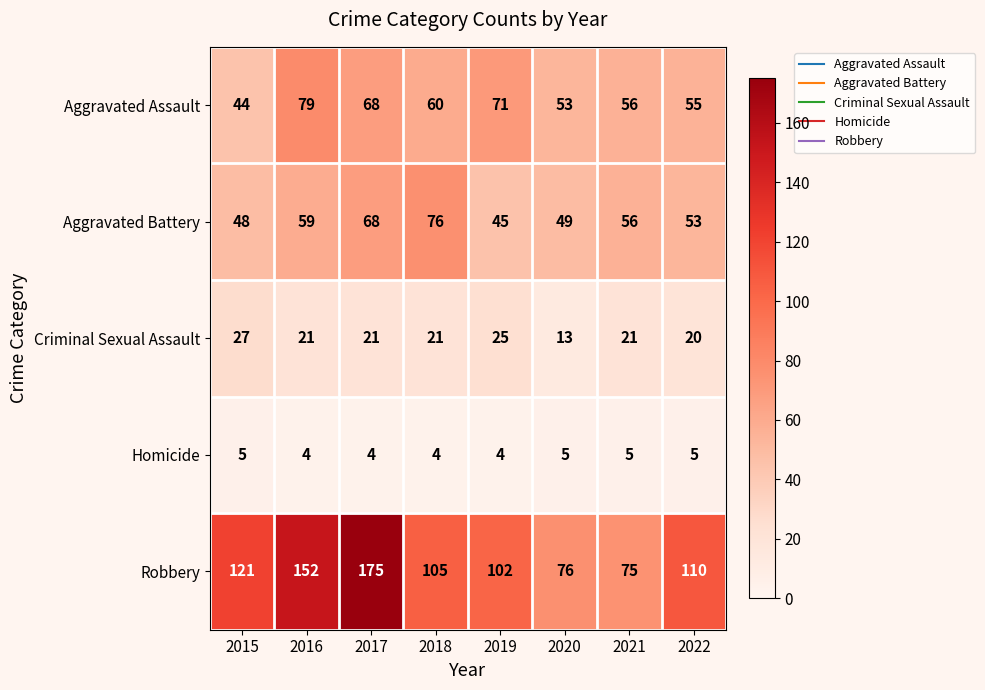

How many series are shown in this chart?

5